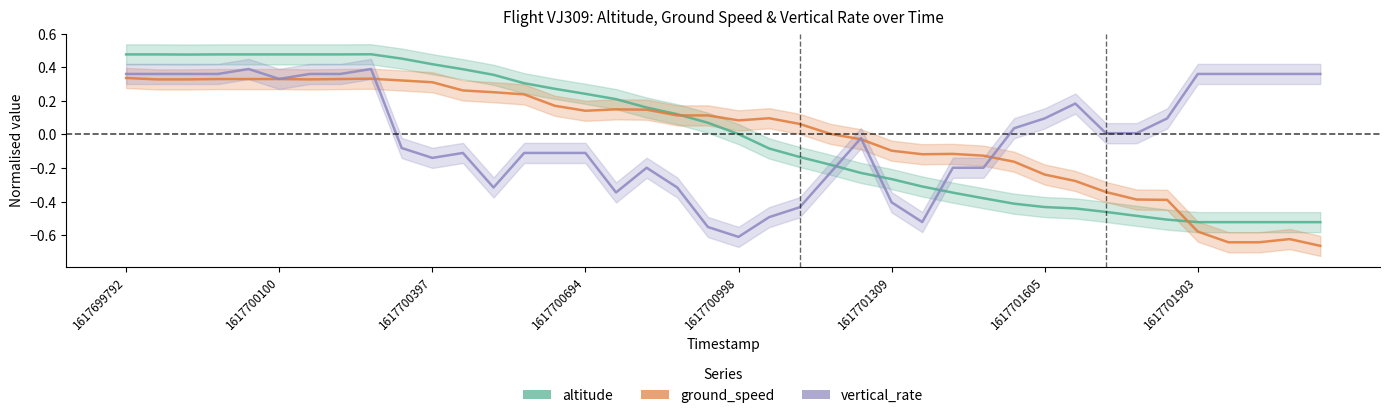

How many categories are shown in the chart?

40